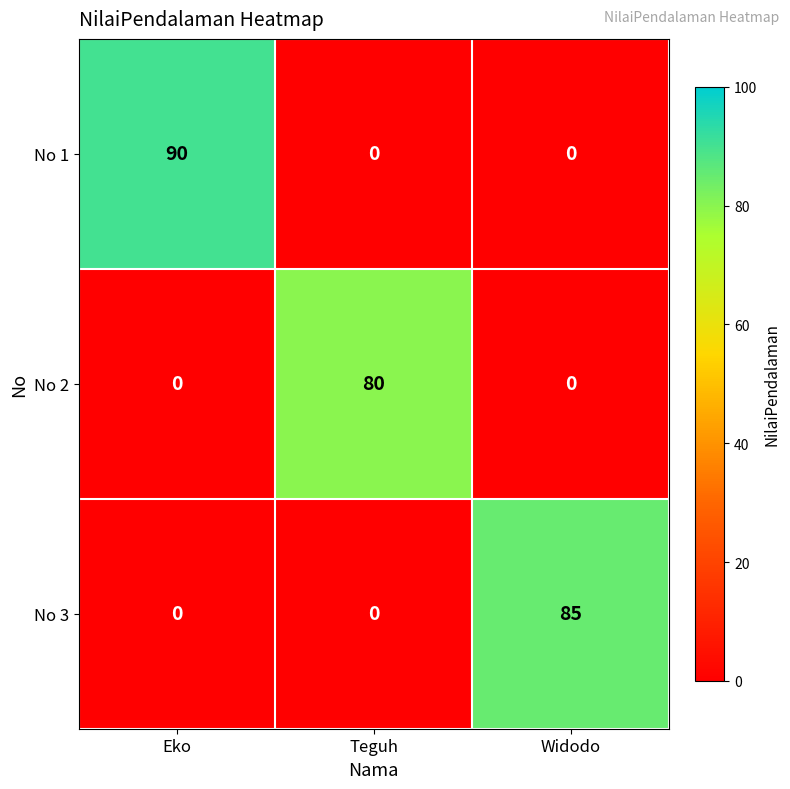

True or false: No 1 has a value of 0 at Teguh.

True